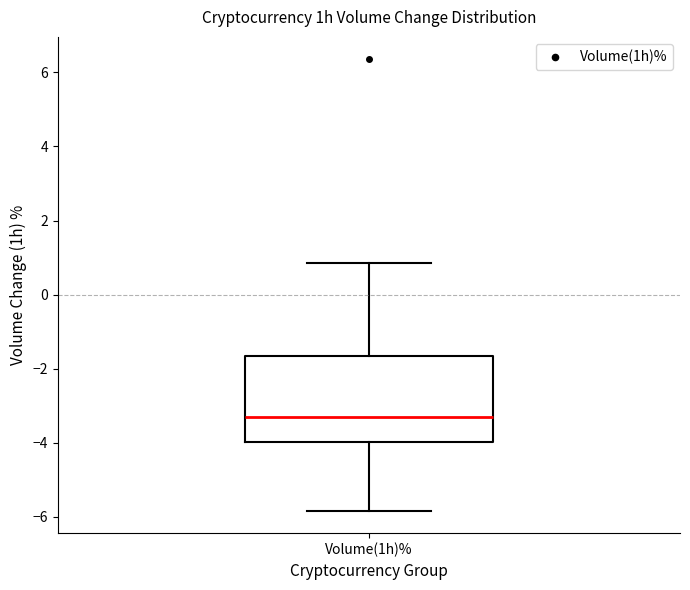

Transcribe this box plot: give where the median line is, the range the box spans, and where the two whiskers end, as read against the y-axis. The values are not printed on the chart, so give them approximately, as read against the axis.

median -3.2, box -4.0 to -1.6, whiskers -5.8 to 0.8